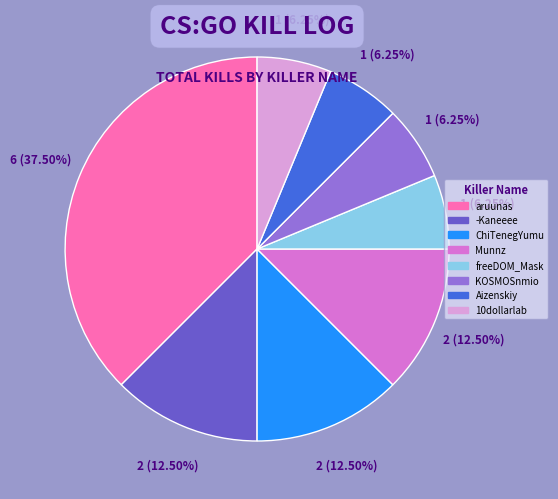

How many segments does this pie chart have?

8